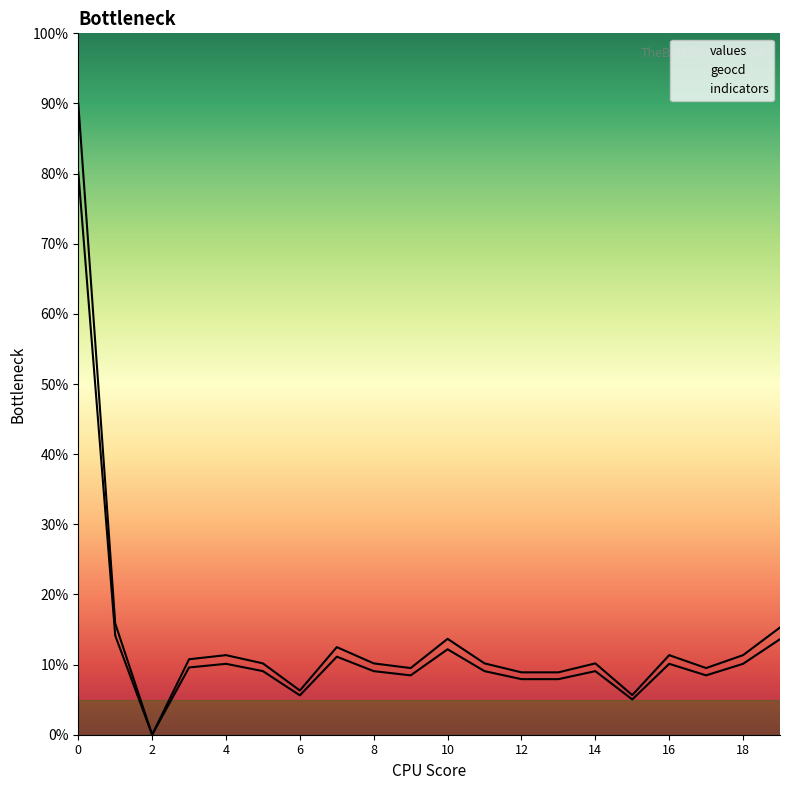

What is the difference between the second highest and second lowest values in the values series?

9.1